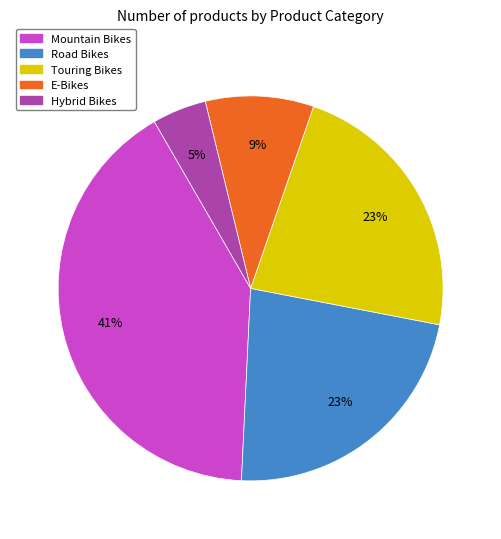

What percentage is the Touring Bikes slice, to the nearest percent?

23%